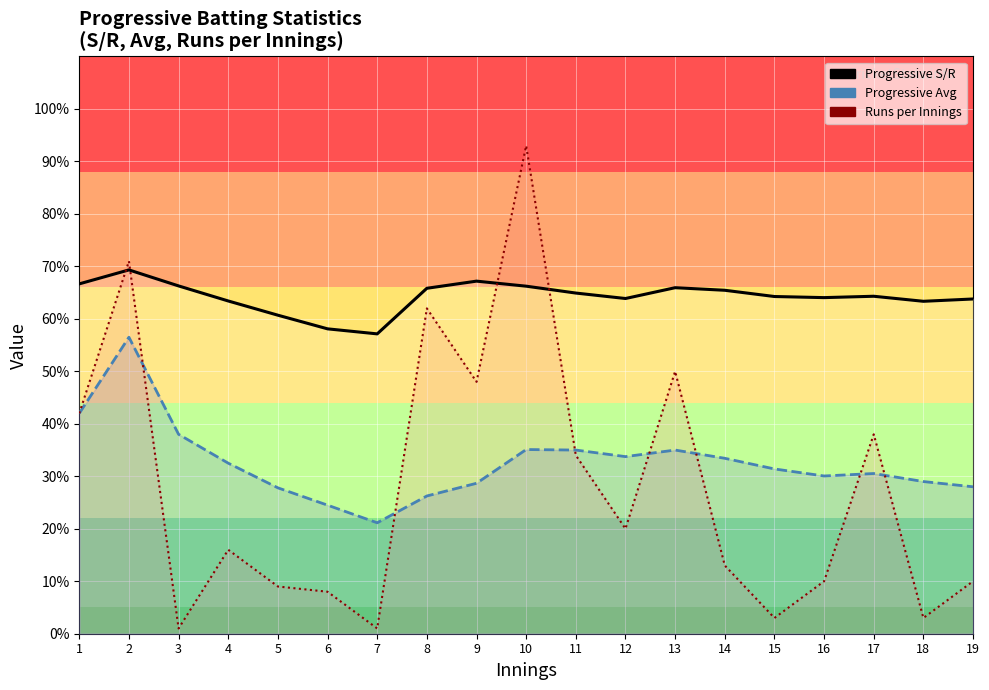

What is the difference between the maximum and minimum values in the Runs per Innings line series?

92.0